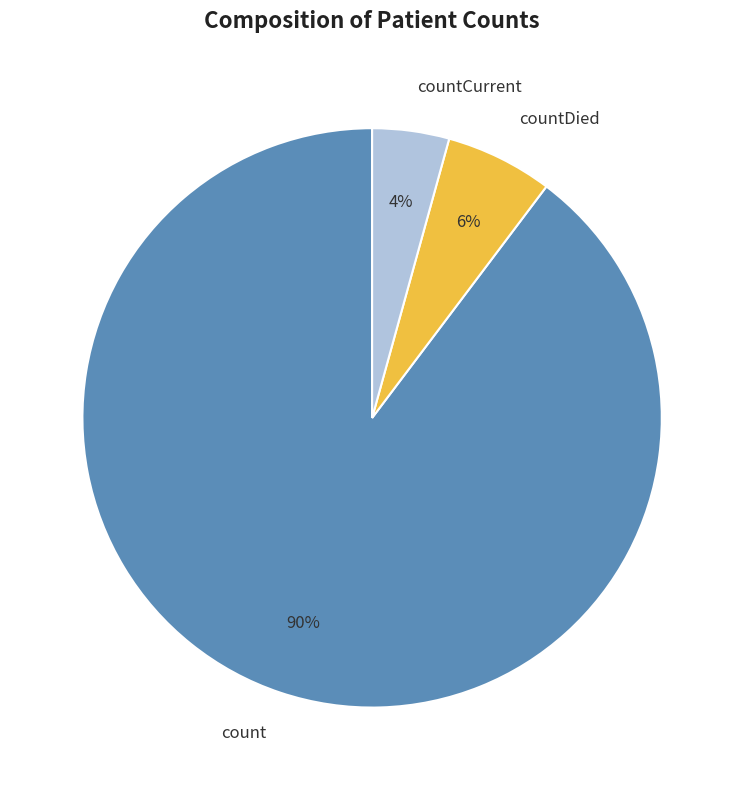

Do count and countCurrent together represent more than half of the pie?

Yes